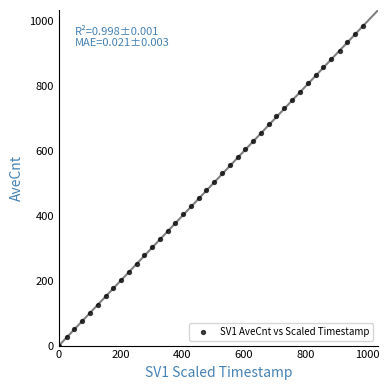

What is the range of Y values (max minus min)?

985.7